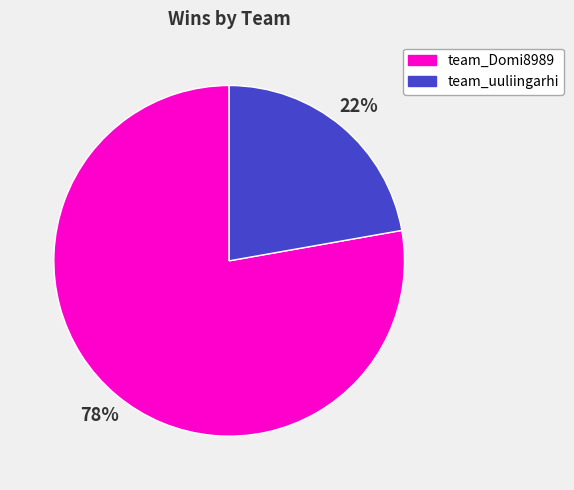

Is it true that team_Domi8989 is 91% of the pie?

False